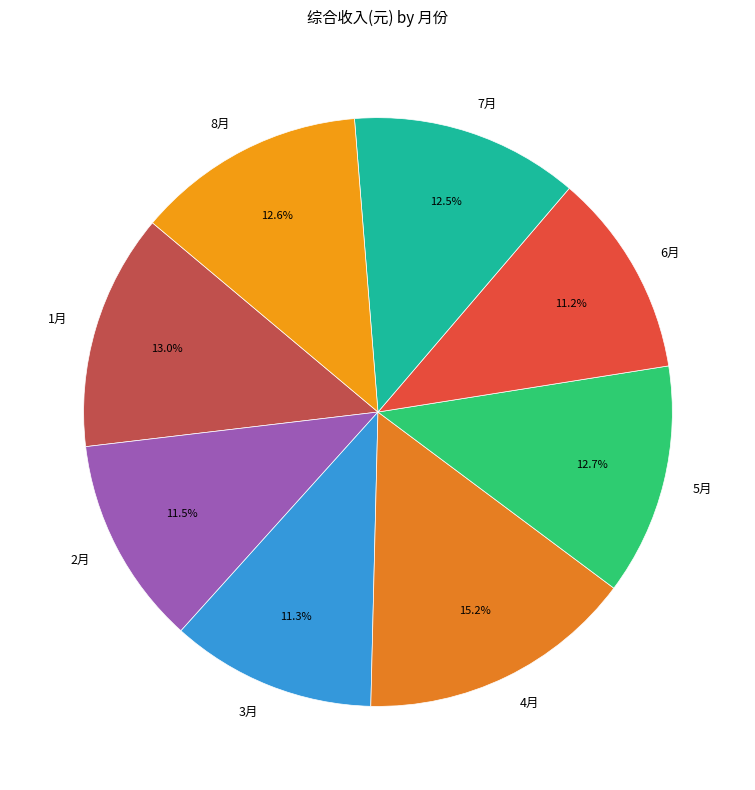

The 6月 slice represents 1% of the pie. True or false?

False